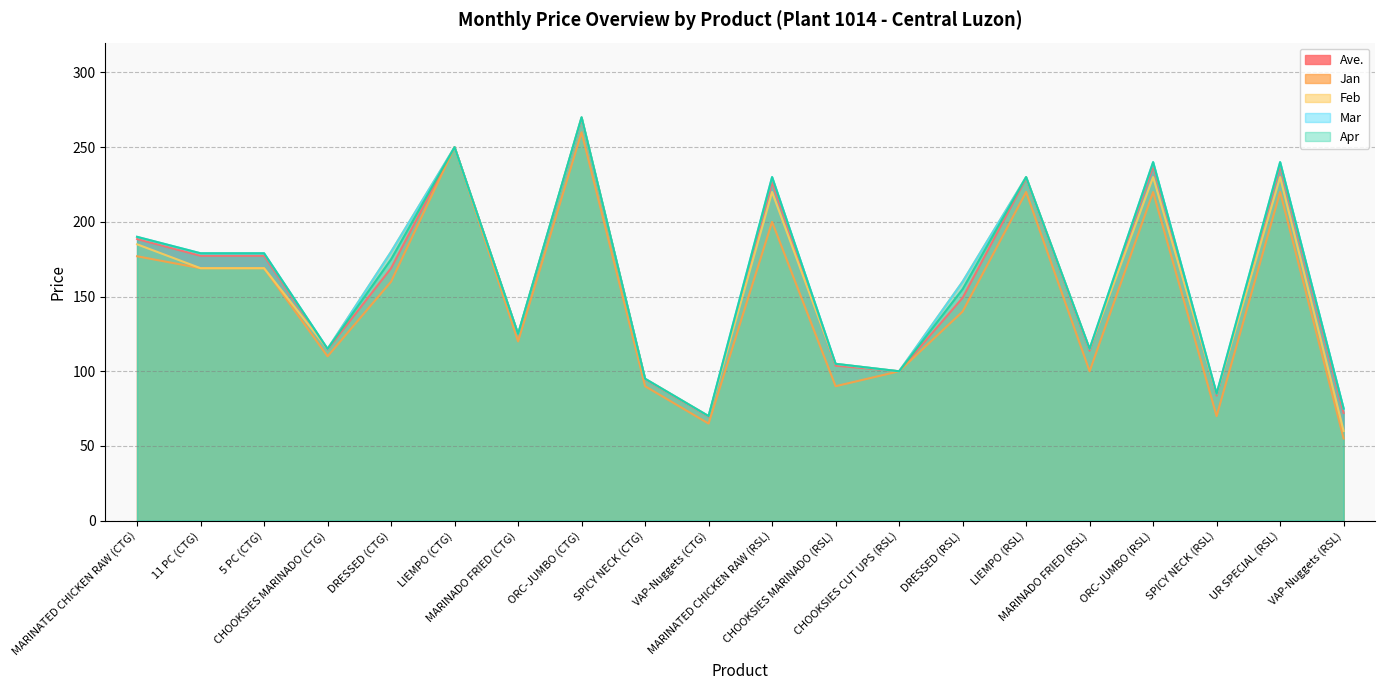

What is the difference between the maximum and second lowest values in the Feb series?

200.0